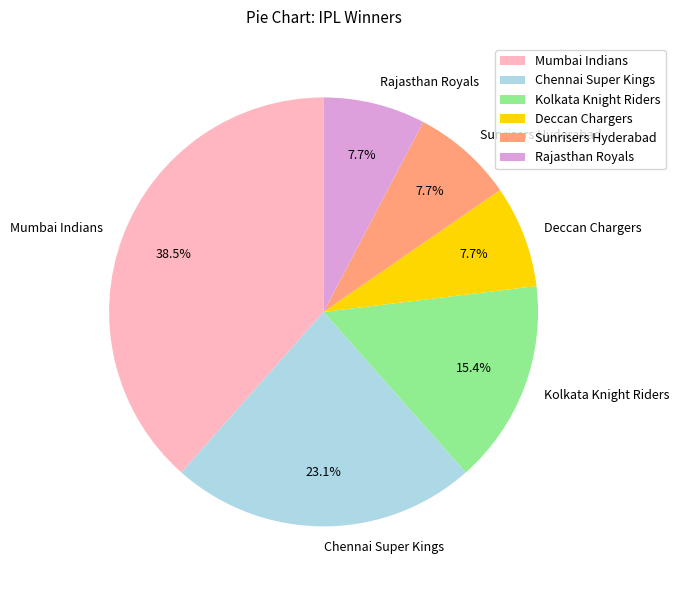

True or false: Chennai Super Kings accounts for 23% of the total.

True